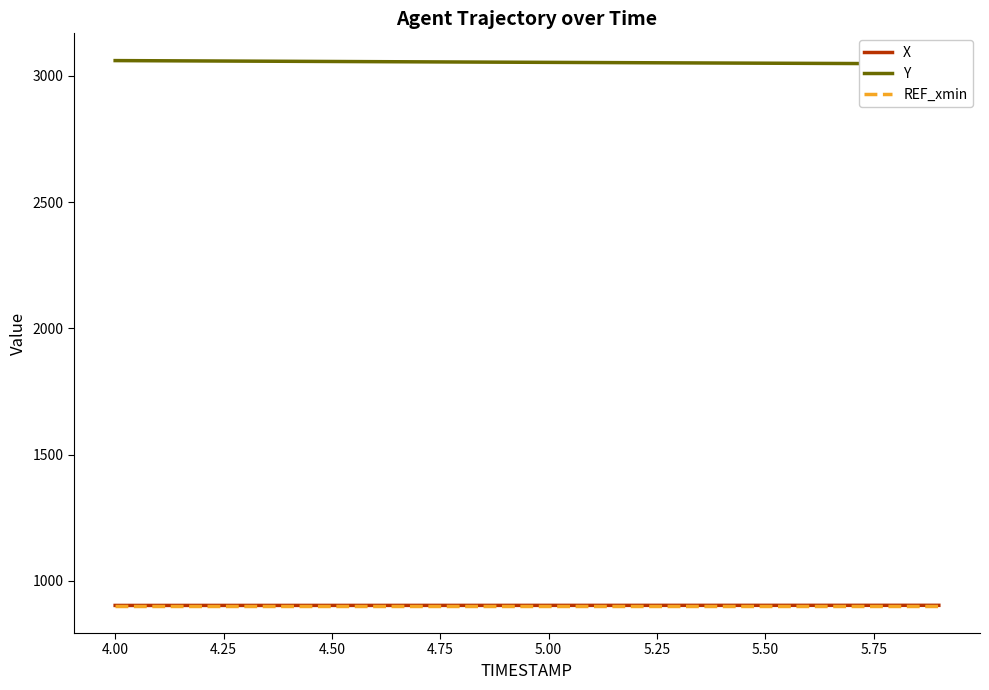

What are all the series names shown in the legend?

X, Y, REF_xmin